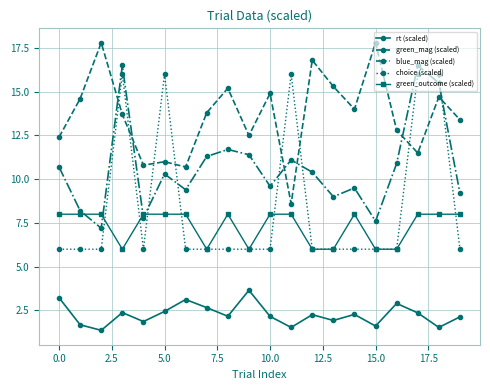

True or false: green_mag (scaled) has more than 1 interior local peaks.

True